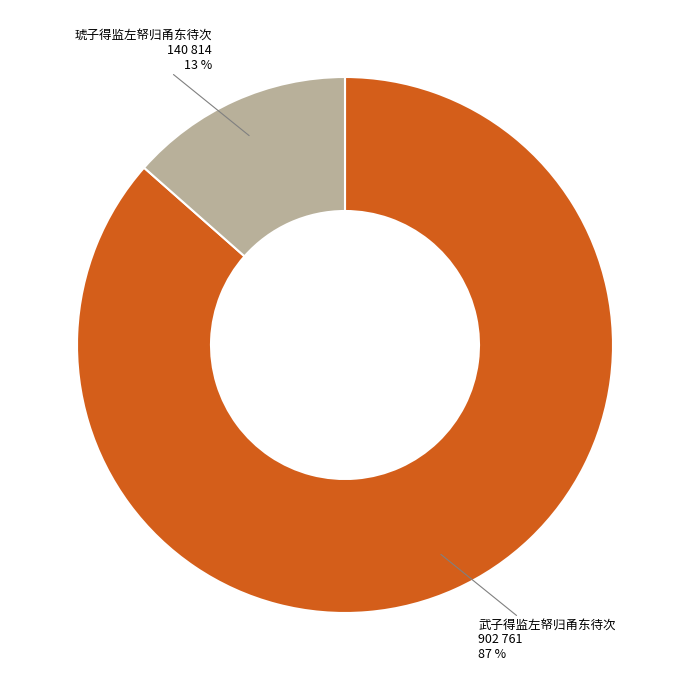

Between 琥子得监左帑归甬东待次 and 武子得监左帑归甬东待次, which is larger?

武子得监左帑归甬东待次